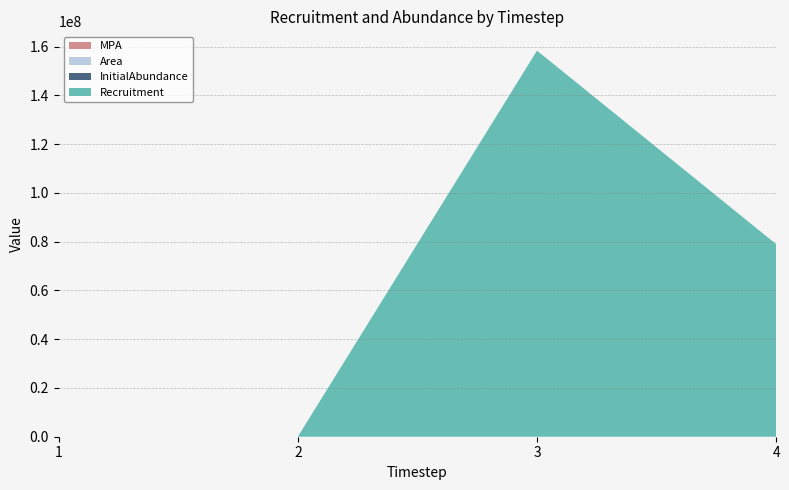

Reading right to left, what are all the values shown in this chart?

MPA: 4=1	3=1	2=1	1=1
Area: 4=1	3=1	2=1	1=1
InitialAbundance: 4=0	3=0	2=0	1=0
Recruitment: 4=79002000	3=158400000	2=0	1=0